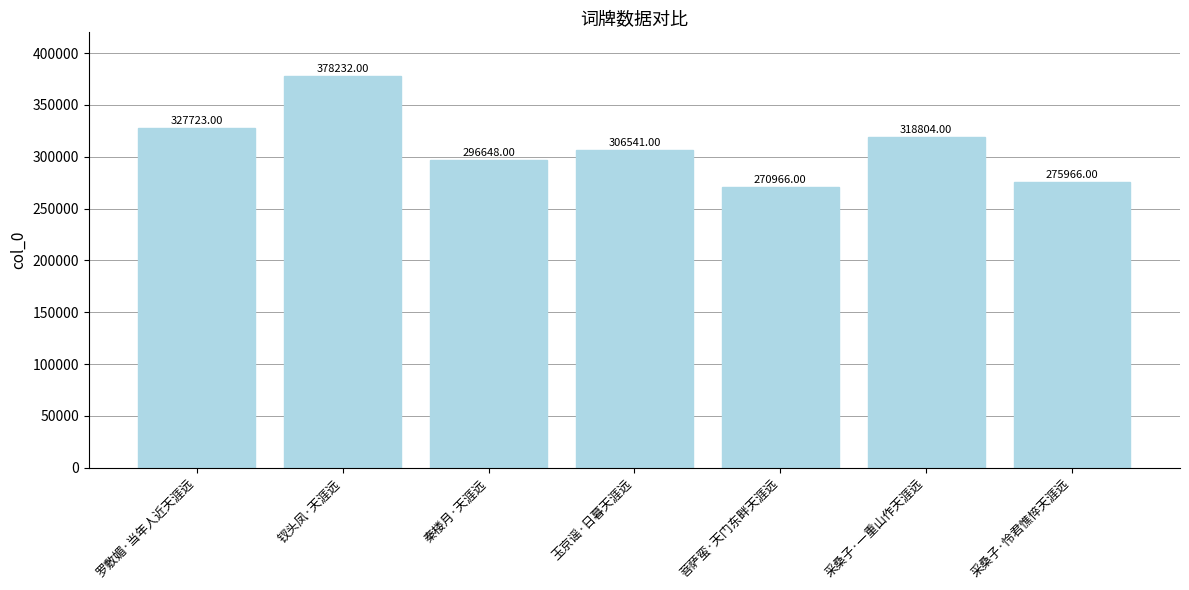

How many data points are less than 306541?

3